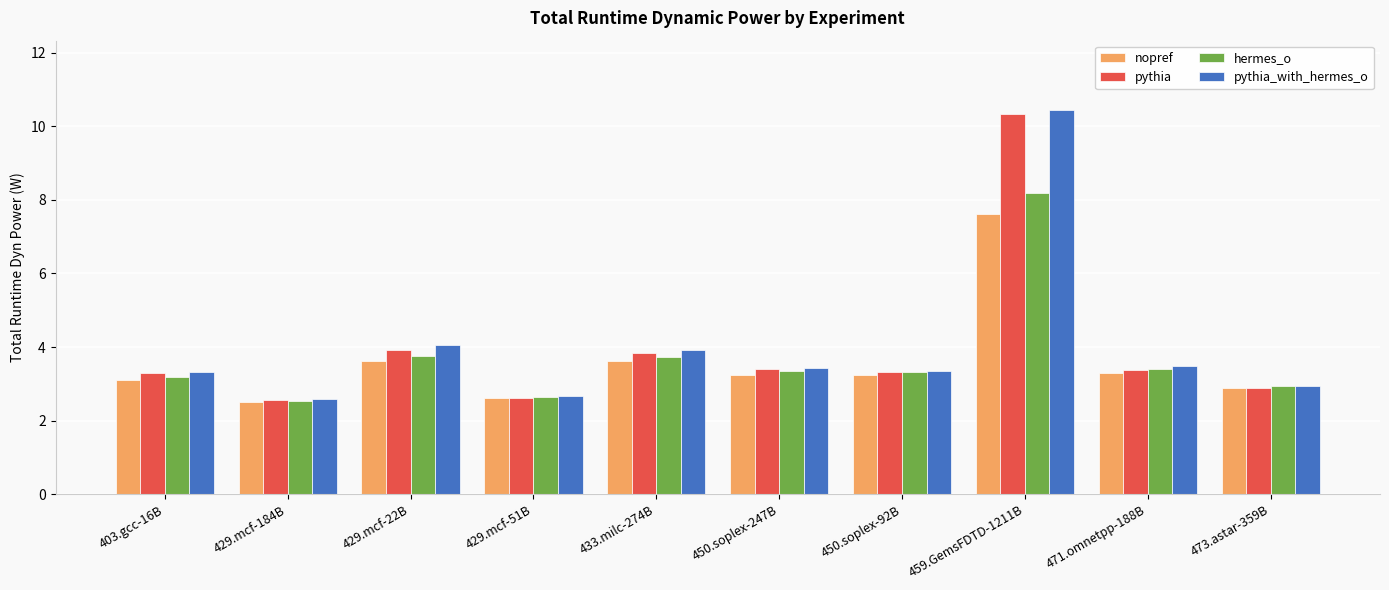

Rank the series by their maximum value, from highest to lowest.

pythia_with_hermes_o, pythia, hermes_o, nopref